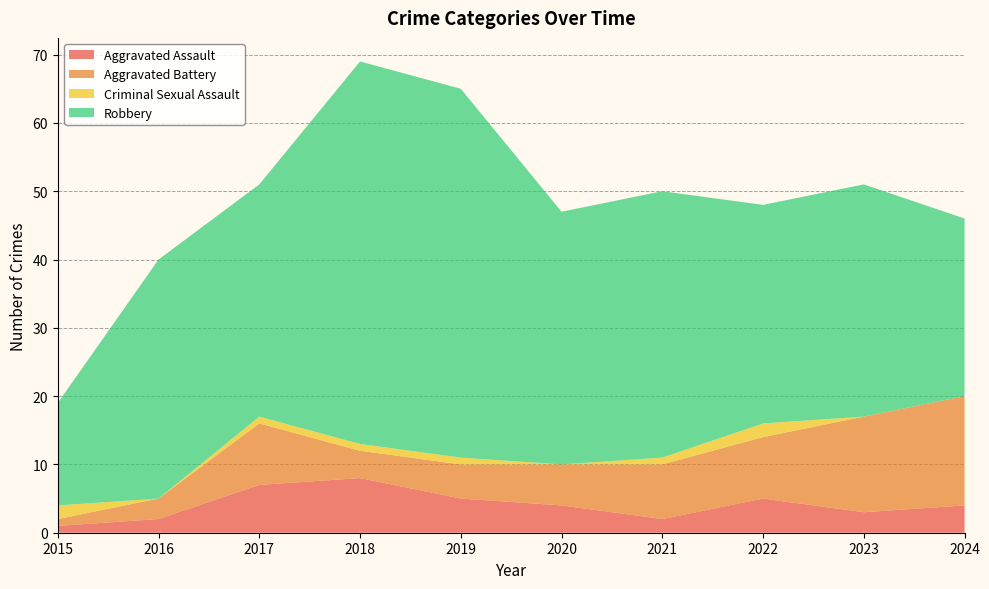

Reading right to left, transcribe all the data shown in this chart.

Aggravated Assault: 4	3	5	2	4	5	8	7	2	1
Aggravated Battery: 16	14	9	8	6	5	4	9	3	1
Criminal Sexual Assault: 0	0	2	1	0	1	1	1	0	2
Robbery: 26	34	32	39	37	54	56	34	35	15